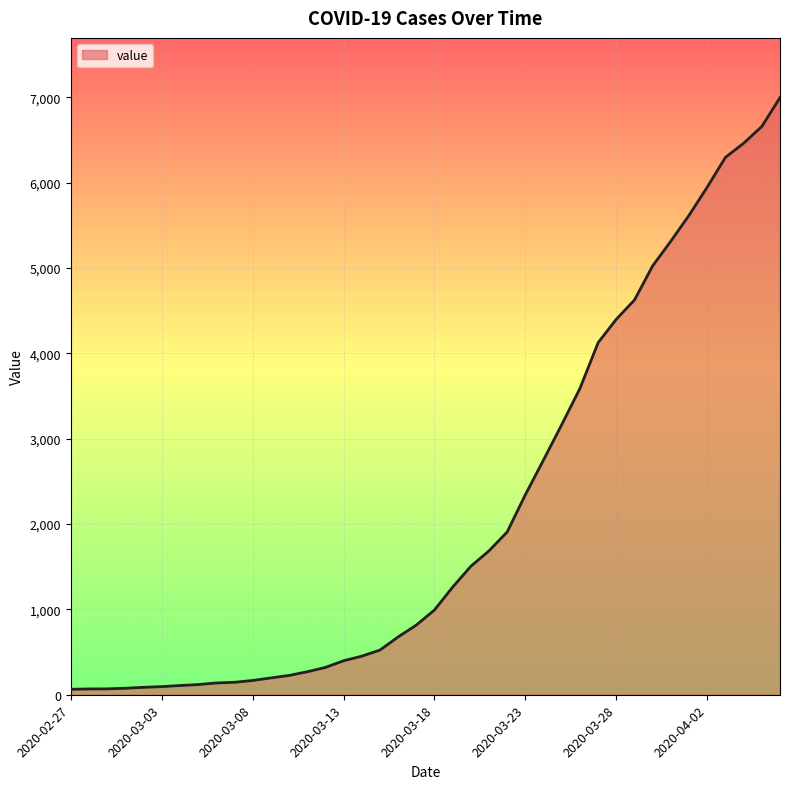

What is the difference between the maximum and minimum values?

6931